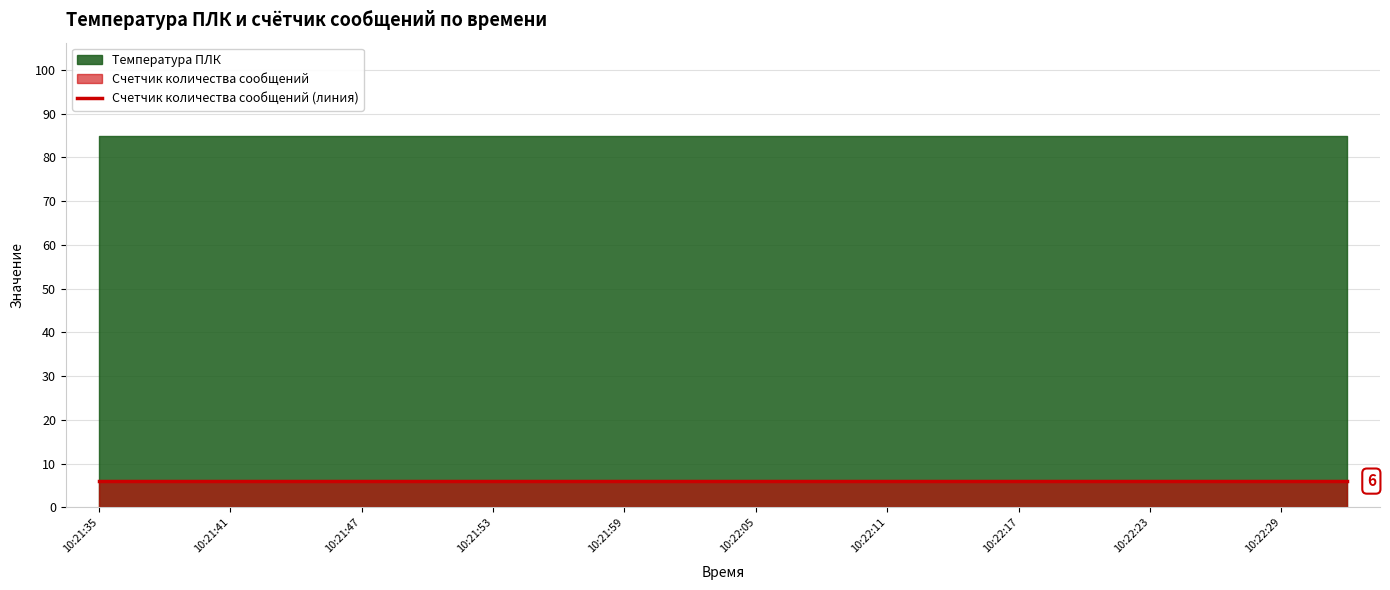

At which category is the sum across all series the highest?

10:21:35